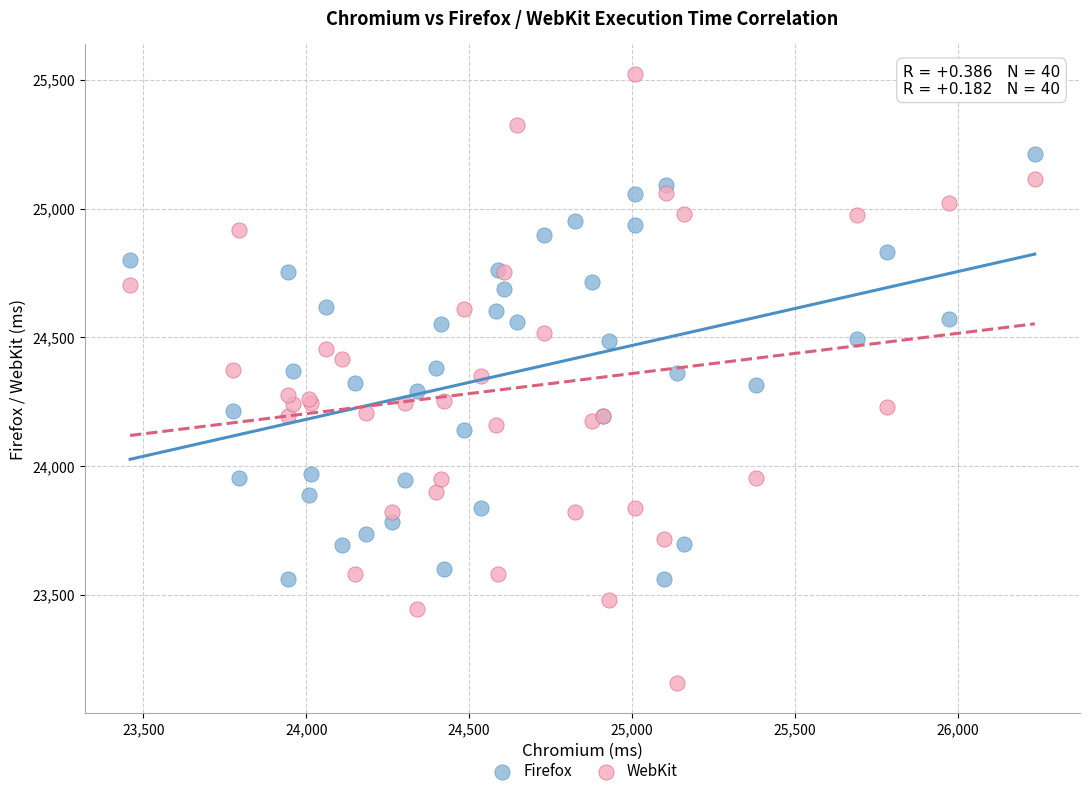

What is the X range (max minus min) for the scatter plot?

2778